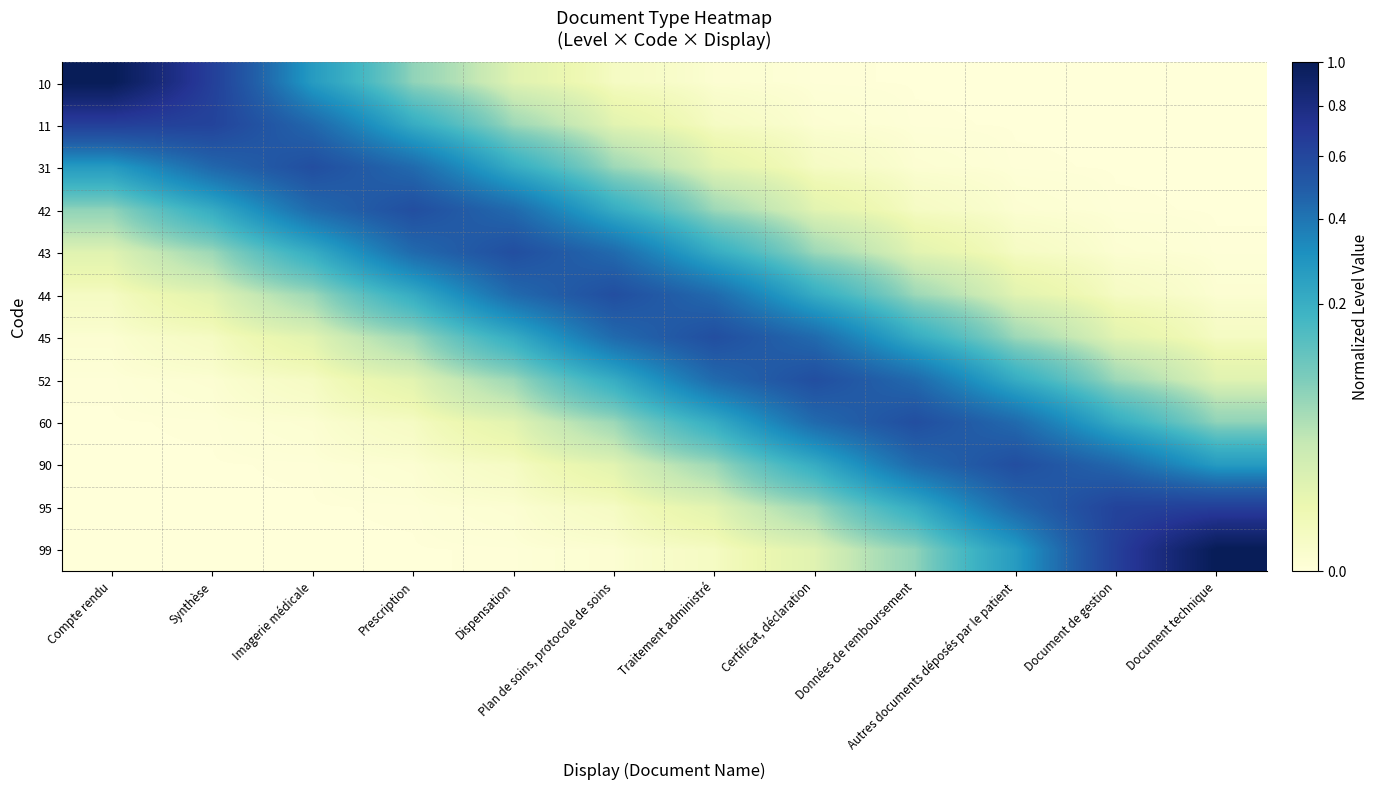

Reading right to left, extract all data points from this chart.

10: Document technique=0.0	Document de gestion=0.0	Autres documents déposés par le patient=0.0	Données de remboursement=0.0	Certificat, déclaration=0.0	Traitement administré=0.0	Plan de soins, protocole de soins=0.0	Dispensation=0.0	Prescription=0.1	Imagerie médicale=0.3	Synthèse=0.6	Compte rendu=1.0
11: Document technique=0.0	Document de gestion=0.0	Autres documents déposés par le patient=0.0	Données de remboursement=0.0	Certificat, déclaration=0.0	Traitement administré=0.0	Plan de soins, protocole de soins=0.0	Dispensation=0.1	Prescription=0.2	Imagerie médicale=0.4	Synthèse=0.6	Compte rendu=0.6
31: Document technique=0.0	Document de gestion=0.0	Autres documents déposés par le patient=0.0	Données de remboursement=0.0	Certificat, déclaration=0.0	Traitement administré=0.0	Plan de soins, protocole de soins=0.1	Dispensation=0.2	Prescription=0.4	Imagerie médicale=0.6	Synthèse=0.4	Compte rendu=0.3
42: Document technique=0.0	Document de gestion=0.0	Autres documents déposés par le patient=0.0	Données de remboursement=0.0	Certificat, déclaration=0.0	Traitement administré=0.1	Plan de soins, protocole de soins=0.2	Dispensation=0.4	Prescription=0.6	Imagerie médicale=0.4	Synthèse=0.2	Compte rendu=0.1
43: Document technique=0.0	Document de gestion=0.0	Autres documents déposés par le patient=0.0	Données de remboursement=0.0	Certificat, déclaration=0.1	Traitement administré=0.2	Plan de soins, protocole de soins=0.4	Dispensation=0.6	Prescription=0.4	Imagerie médicale=0.2	Synthèse=0.1	Compte rendu=0.0
44: Document technique=0.0	Document de gestion=0.0	Autres documents déposés par le patient=0.0	Données de remboursement=0.1	Certificat, déclaration=0.2	Traitement administré=0.4	Plan de soins, protocole de soins=0.6	Dispensation=0.4	Prescription=0.2	Imagerie médicale=0.1	Synthèse=0.0	Compte rendu=0.0
45: Document technique=0.0	Document de gestion=0.0	Autres documents déposés par le patient=0.1	Données de remboursement=0.2	Certificat, déclaration=0.4	Traitement administré=0.6	Plan de soins, protocole de soins=0.4	Dispensation=0.2	Prescription=0.1	Imagerie médicale=0.0	Synthèse=0.0	Compte rendu=0.0
52: Document technique=0.0	Document de gestion=0.1	Autres documents déposés par le patient=0.2	Données de remboursement=0.4	Certificat, déclaration=0.6	Traitement administré=0.4	Plan de soins, protocole de soins=0.2	Dispensation=0.1	Prescription=0.0	Imagerie médicale=0.0	Synthèse=0.0	Compte rendu=0.0
60: Document technique=0.1	Document de gestion=0.2	Autres documents déposés par le patient=0.4	Données de remboursement=0.6	Certificat, déclaration=0.4	Traitement administré=0.2	Plan de soins, protocole de soins=0.1	Dispensation=0.0	Prescription=0.0	Imagerie médicale=0.0	Synthèse=0.0	Compte rendu=0.0
90: Document technique=0.3	Document de gestion=0.4	Autres documents déposés par le patient=0.6	Données de remboursement=0.4	Certificat, déclaration=0.2	Traitement administré=0.1	Plan de soins, protocole de soins=0.0	Dispensation=0.0	Prescription=0.0	Imagerie médicale=0.0	Synthèse=0.0	Compte rendu=0.0
95: Document technique=0.6	Document de gestion=0.6	Autres documents déposés par le patient=0.4	Données de remboursement=0.2	Certificat, déclaration=0.1	Traitement administré=0.0	Plan de soins, protocole de soins=0.0	Dispensation=0.0	Prescription=0.0	Imagerie médicale=0.0	Synthèse=0.0	Compte rendu=0.0
99: Document technique=1.0	Document de gestion=0.6	Autres documents déposés par le patient=0.3	Données de remboursement=0.1	Certificat, déclaration=0.0	Traitement administré=0.0	Plan de soins, protocole de soins=0.0	Dispensation=0.0	Prescription=0.0	Imagerie médicale=0.0	Synthèse=0.0	Compte rendu=0.0